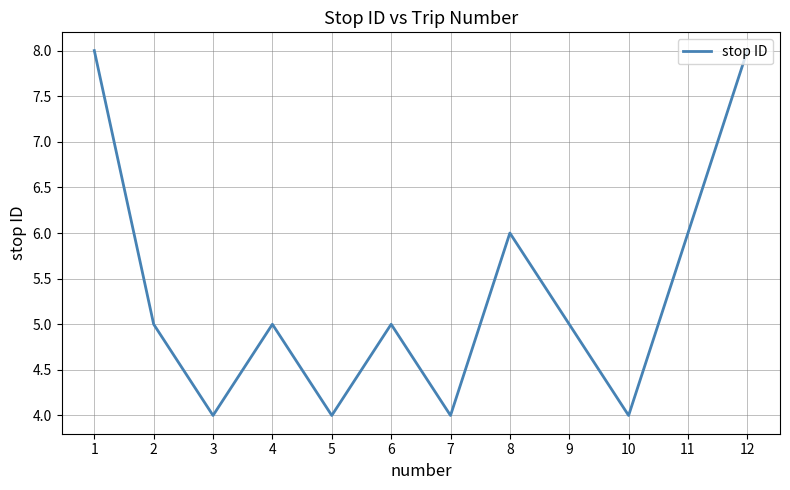

The value at 11 is 6. True or false?

True